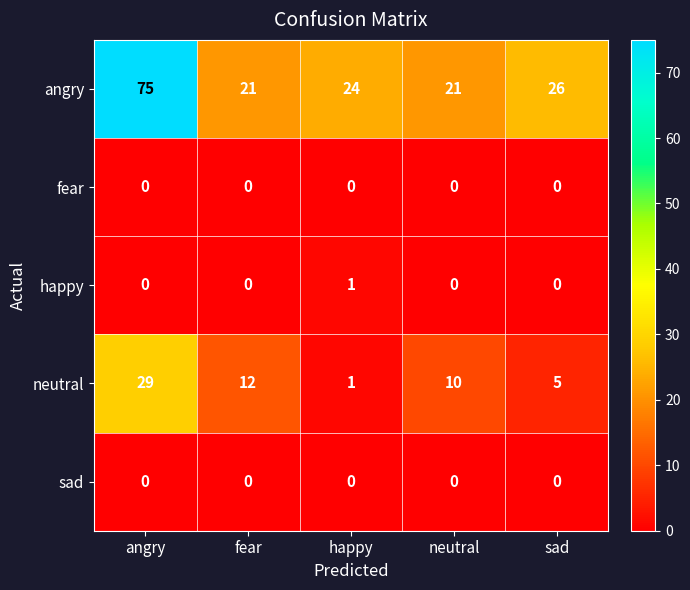

What is the spread (max minus min) of values at fear?

21